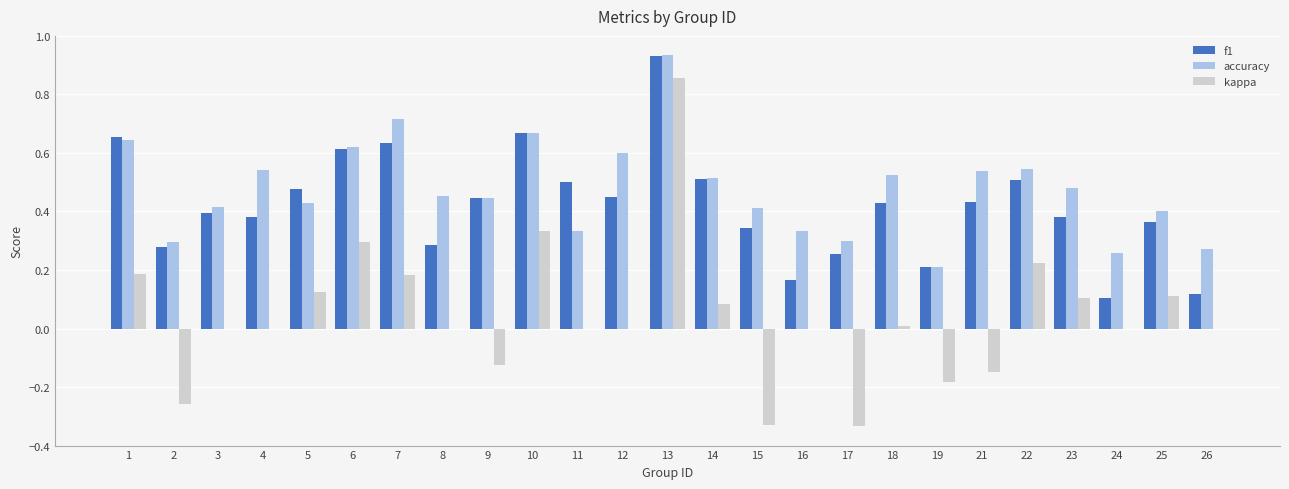

What is the sum of all f1 values?

10.5